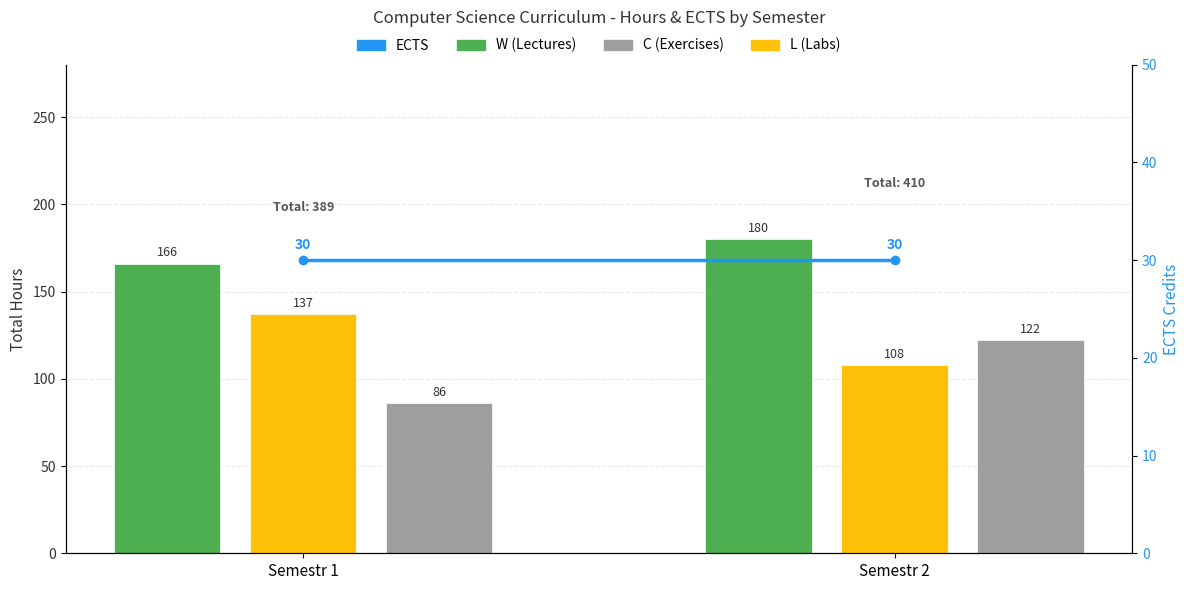

What are all the series names shown in the legend?

W (Lectures), C (Exercises), L (Labs), ECTS